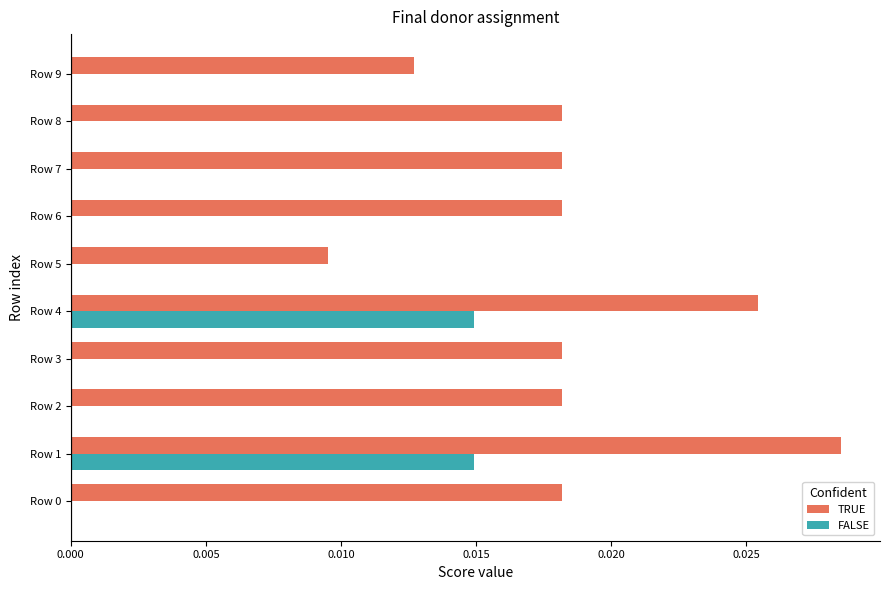

How many FALSE values are between 0 and 1?

10